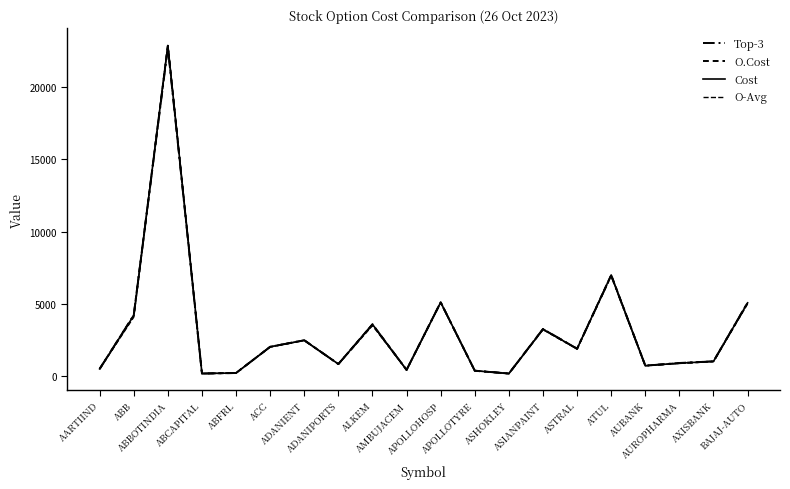

Which has a higher value, ASIANPAINT or ABCAPITAL?

ASIANPAINT